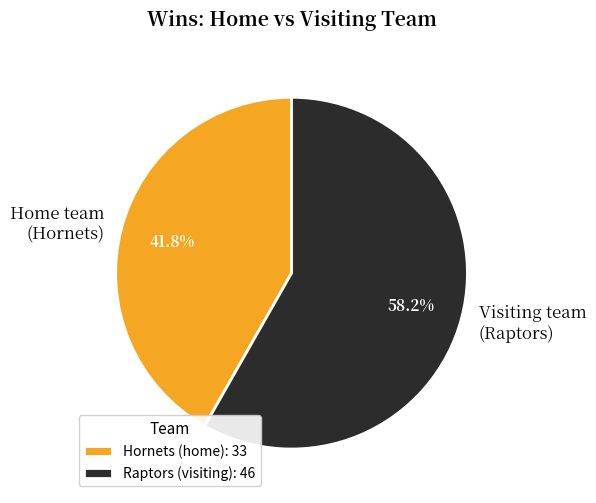

To the nearest percent, what is the combined percentage of Home team (Hornets) and Visiting team (Raptors)?

100%